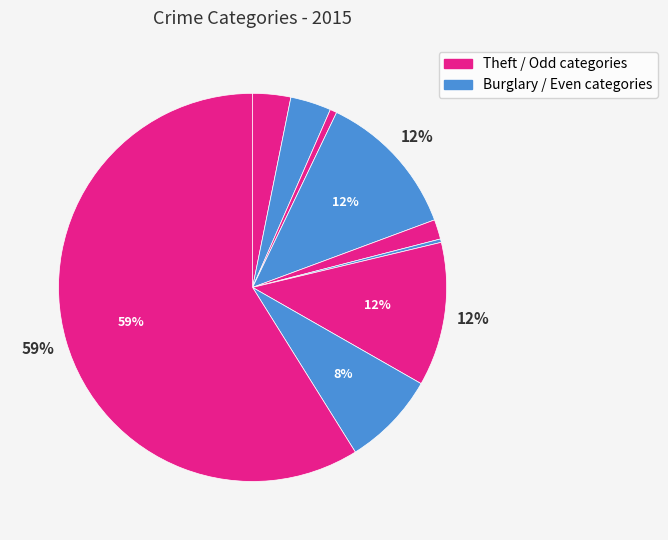

How many slices are in this pie chart?

9